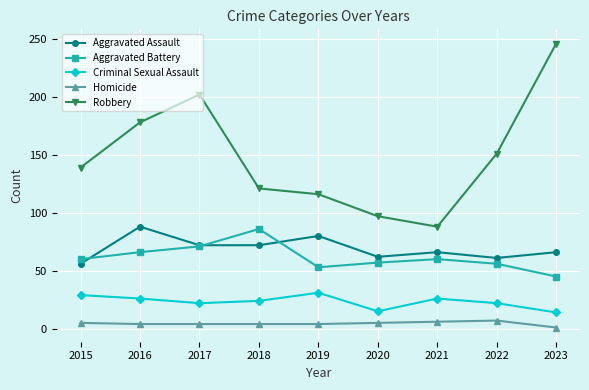

The Aggravated Assault series shows 35 at 2021. True or false?

False